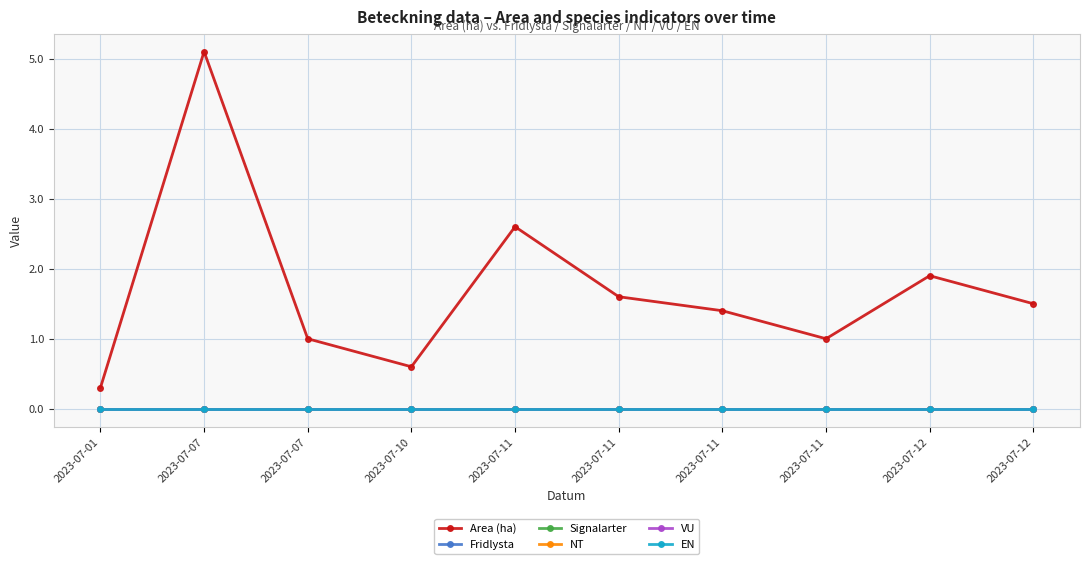

Rank the series by their maximum value, from highest to lowest.

Area (ha), Fridlysta, Signalarter, NT, VU, EN